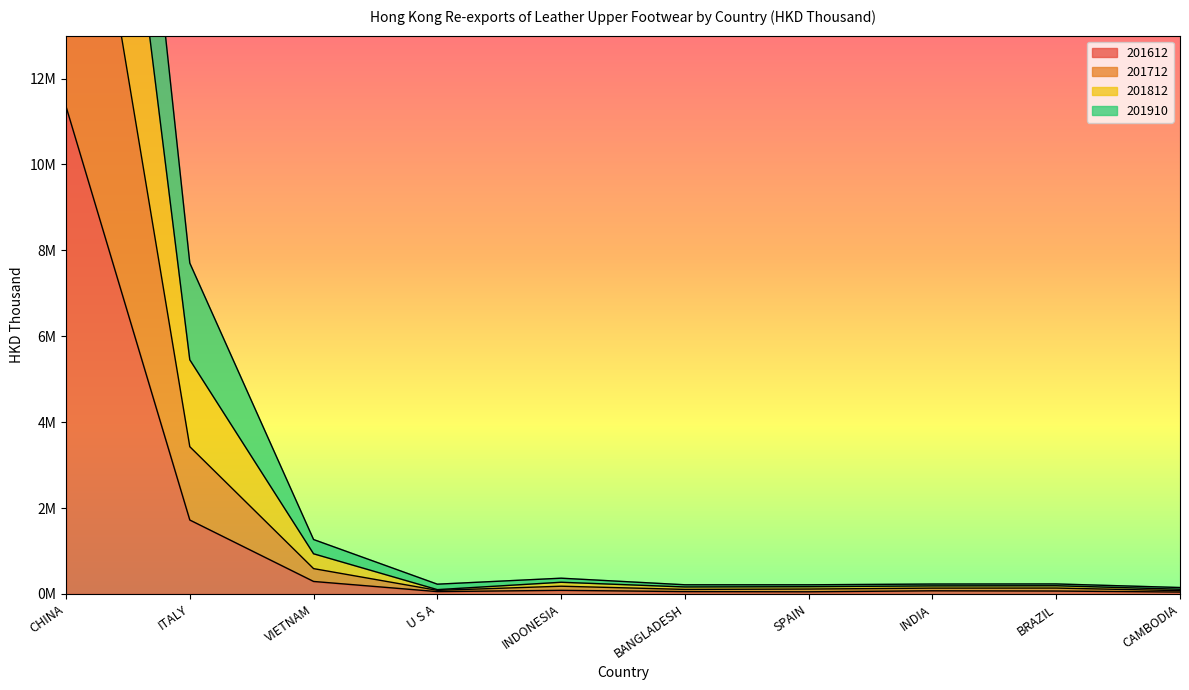

The value of 201612 at BRAZIL is 68343.4. True or false?

True